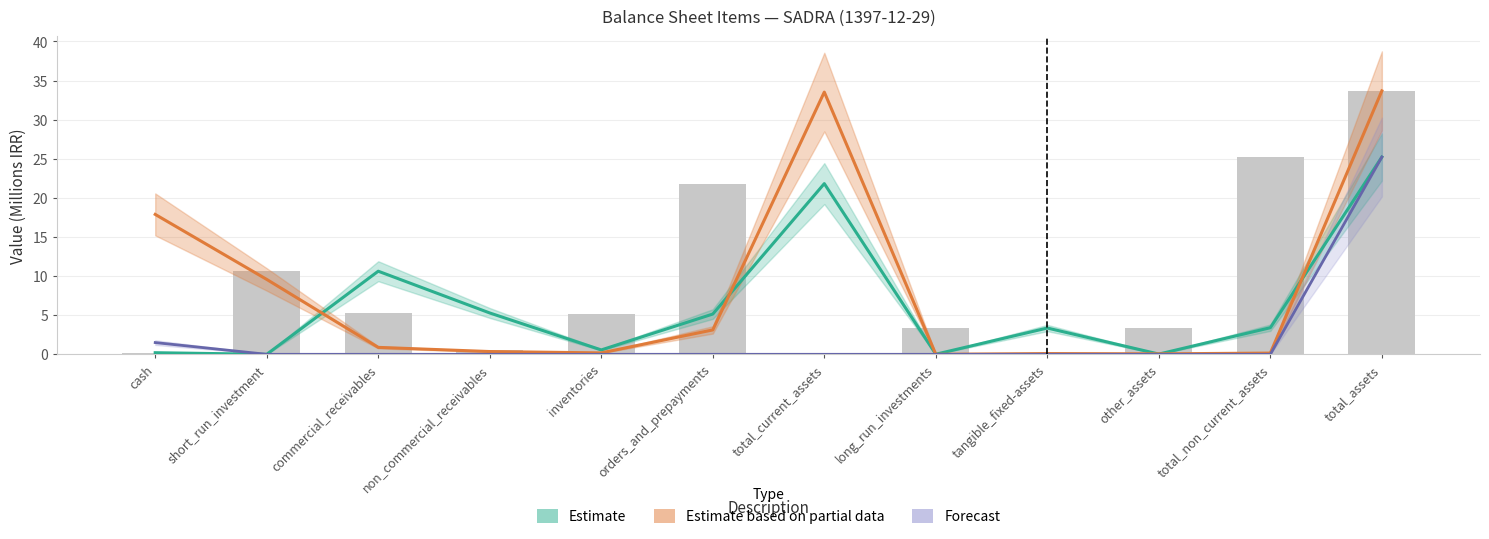

Reading right to left, transcribe all the data shown in this chart.

Estimate: 25.2	3.4	0.0	3.4	0.0	21.8	5.1	0.6	5.3	10.6	0.0	0.2
Estimate based on partial data: 33.7	0.2	0.1	0.1	0.0	33.5	3.1	0.2	0.4	0.9	9.6	17.9
Forecast: 25.2	0.0	0.0	0.0	0.0	0.0	0.0	0.0	0.0	0.0	0.0	1.5